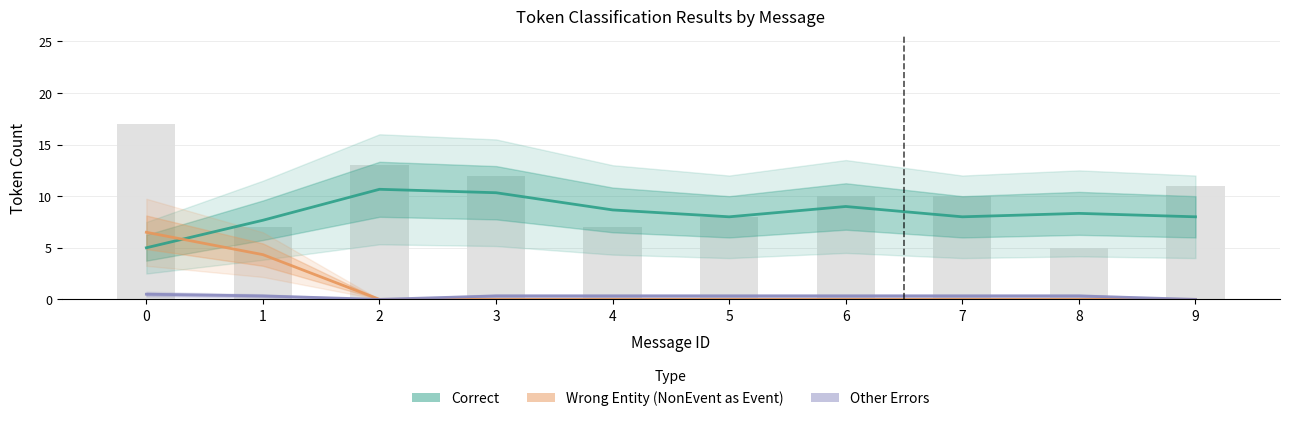

What is the difference between the maximum and minimum values in the Other_Errors series?

0.5